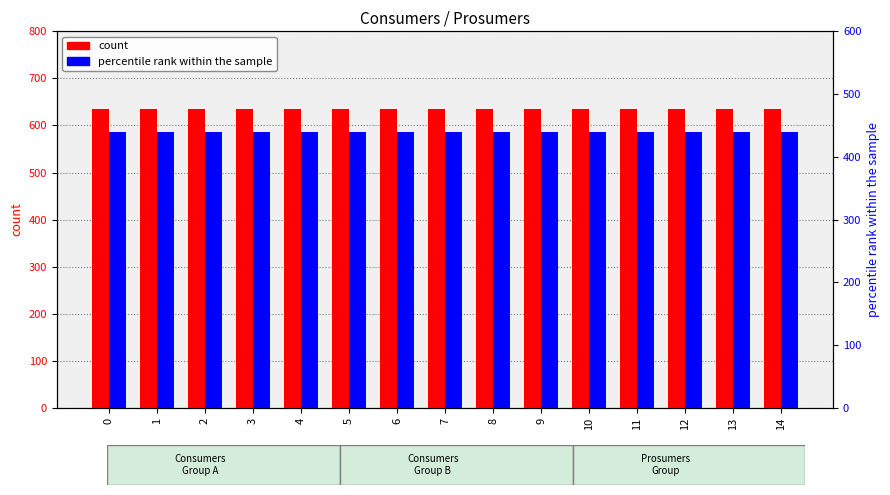

How many groups of bars are there?

15